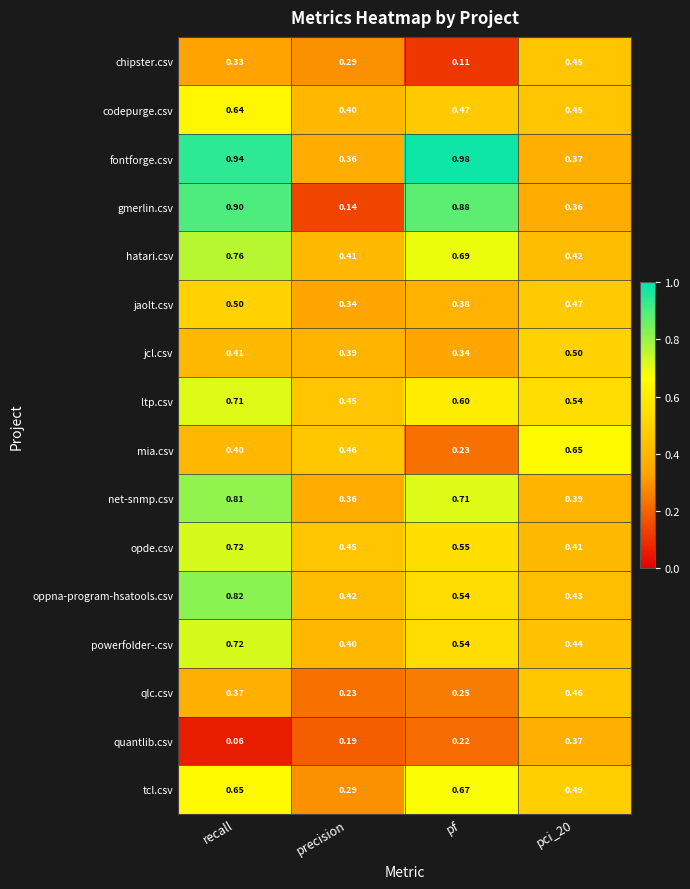

At which category does the chart reach its minimum across all series?

recall